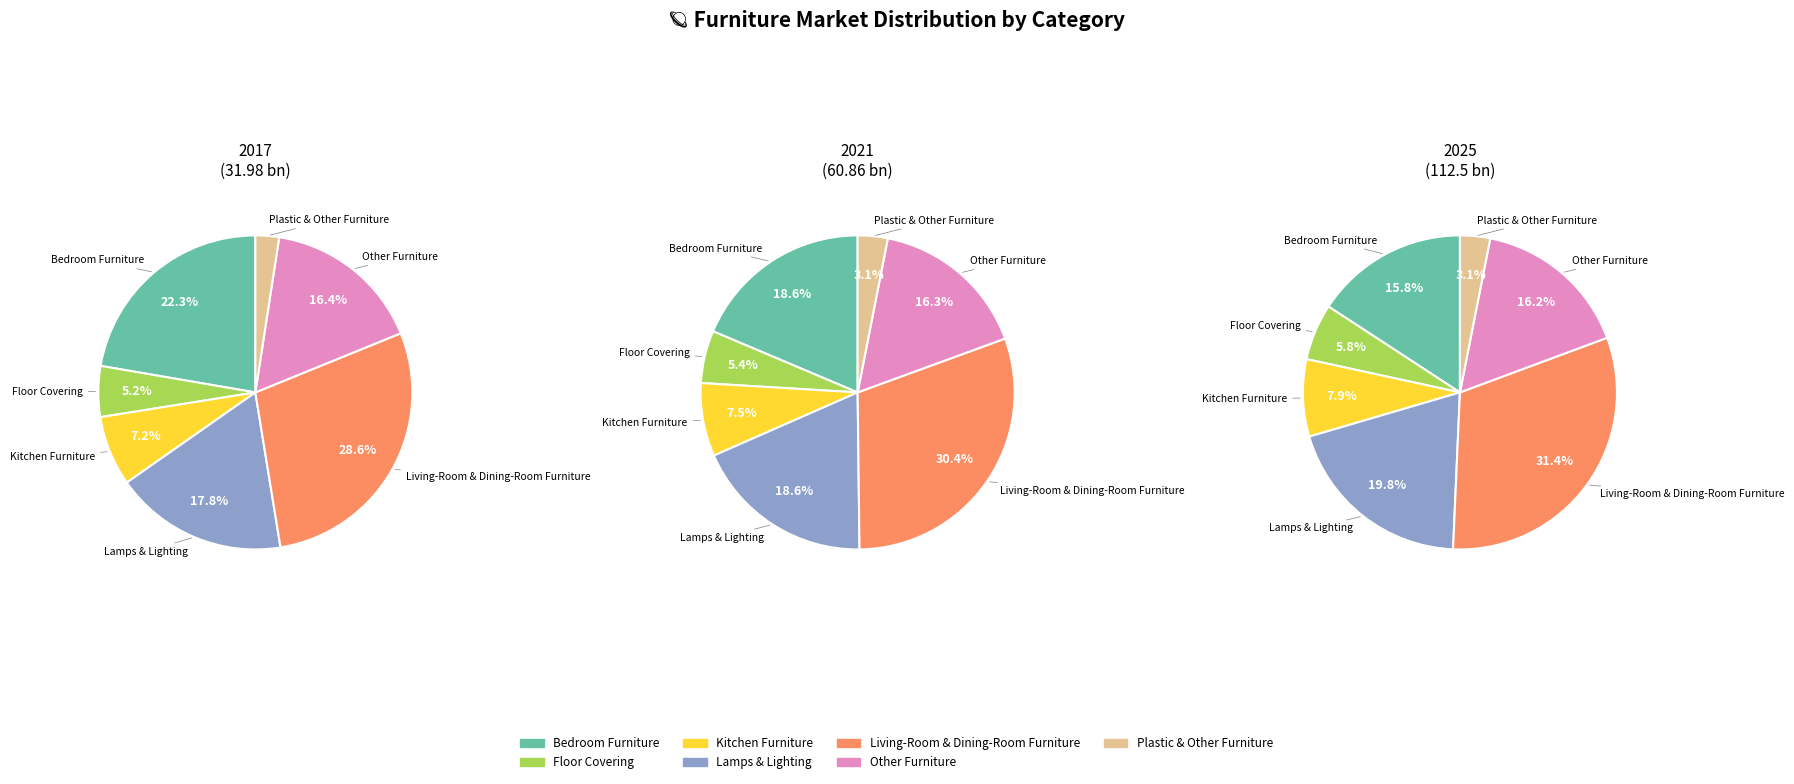

How many segments does this pie chart have?

7